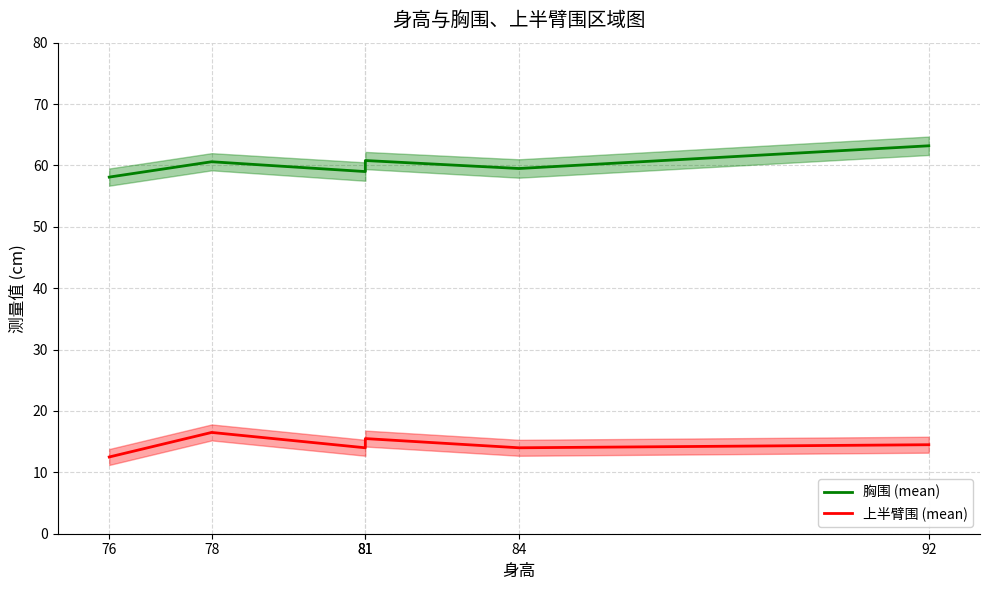

How many data points in 上半臂围 (mean) are above 14?

3